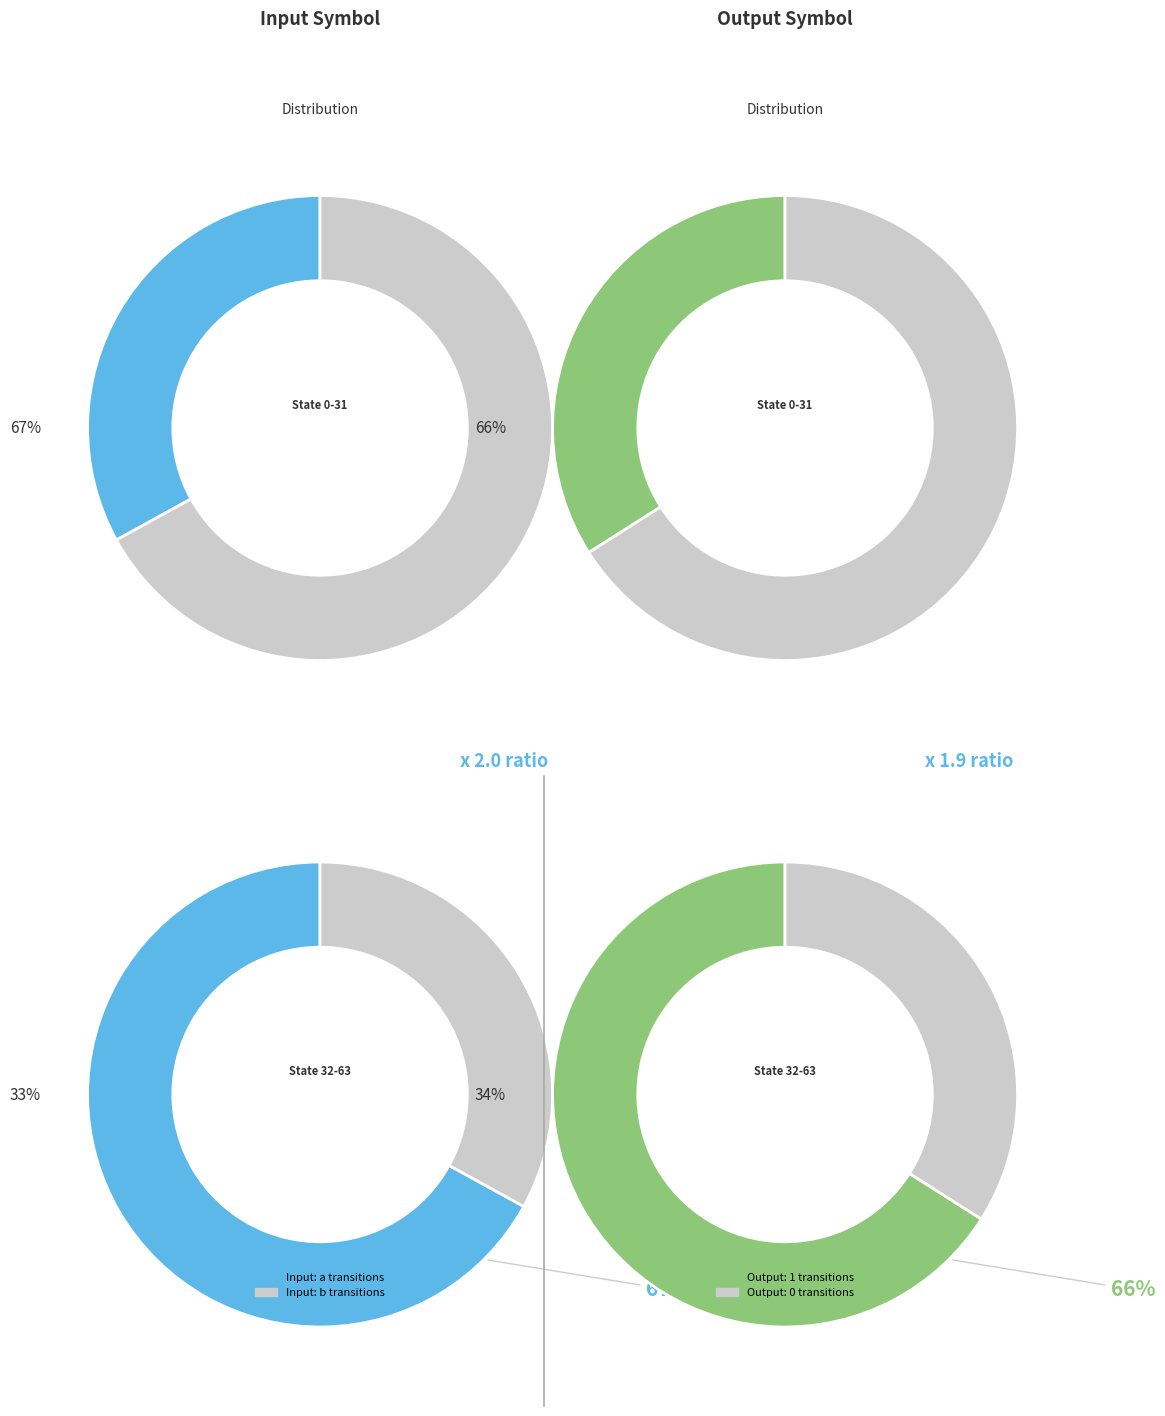

To the nearest percent, what is the combined percentage of input_a_output_0 and input_b_output_0?

66%